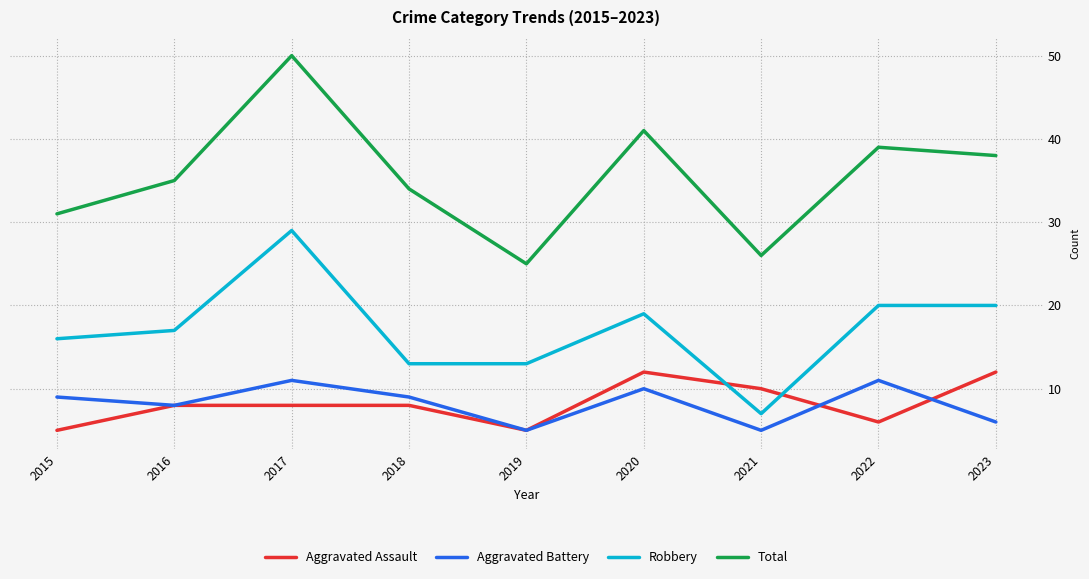

What is the approximate value of Aggravated Battery at 2019?

5